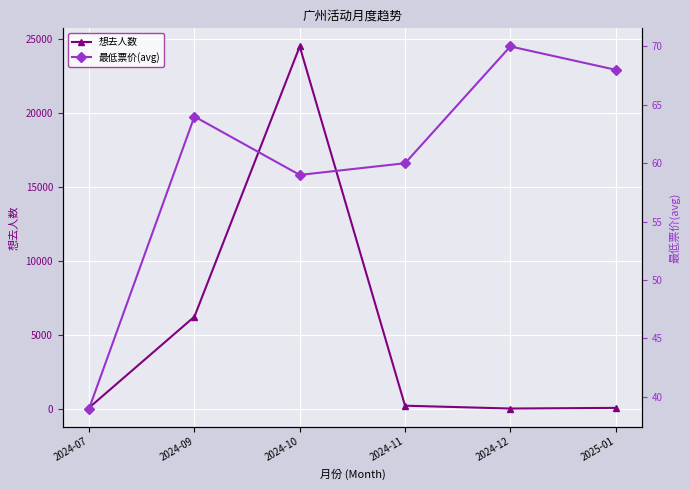

At 2024-11, list the series in order from largest to smallest.

想去人数, 最低票价(avg)